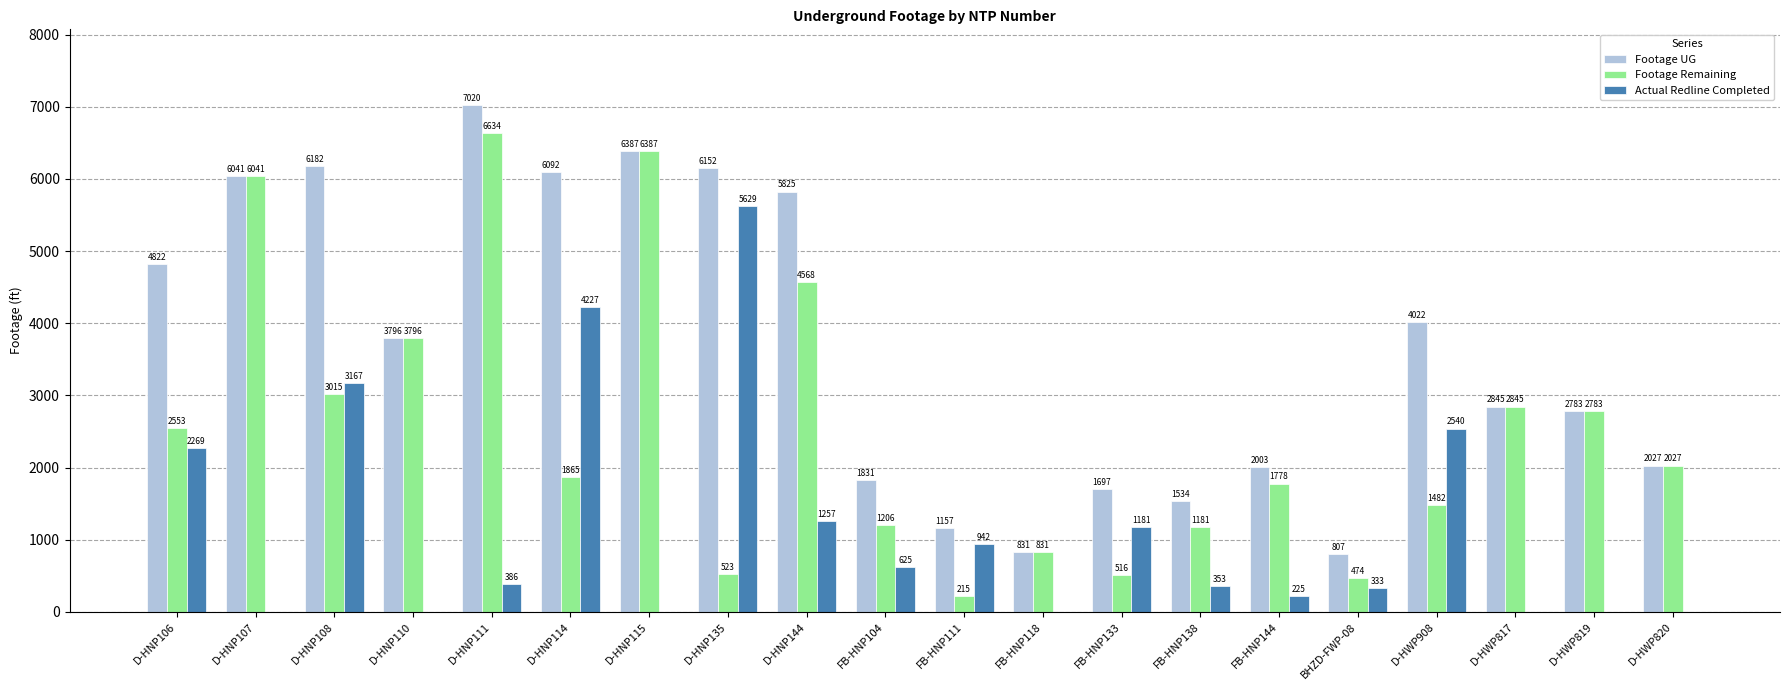

What is the sum of the Actual Redline Completed values at D-HNP110 and FB-HNP138?

353